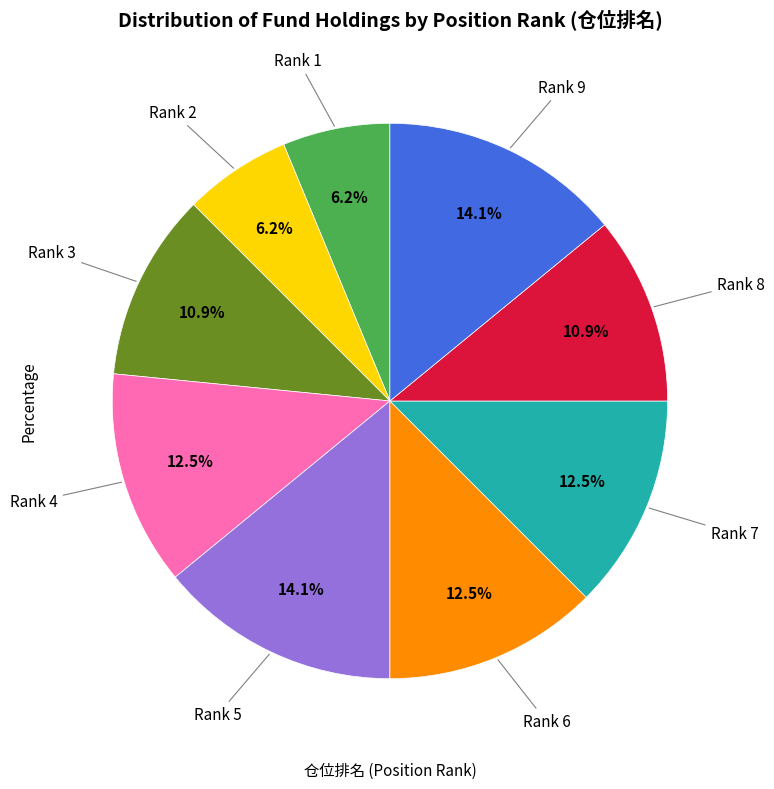

Is there any slice that represents more than half of the pie?

No